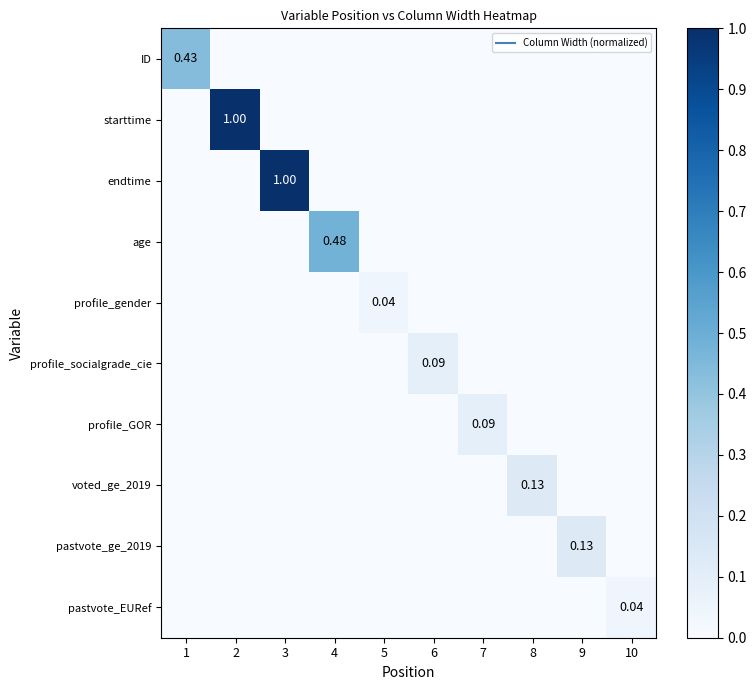

What is the total value across all series at 8?

0.1